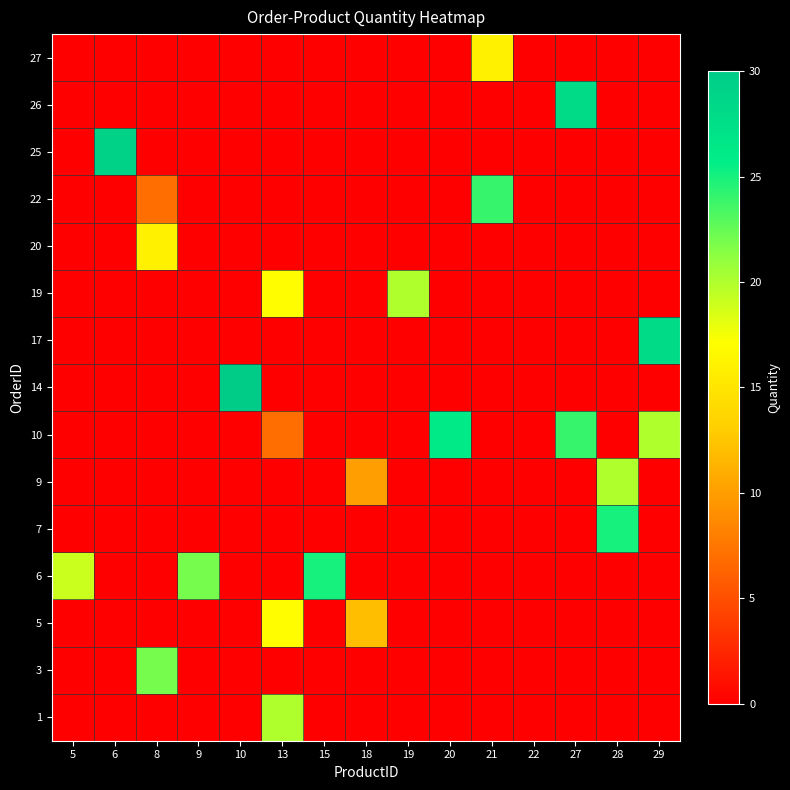

Reading right to left, what are all the values shown in this chart?

row_0: 29=0	28=0	27=0	22=0	21=0	20=0	19=0	18=0	15=0	13=20	10=0	9=0	8=0	6=0	5=0
row_1: 29=0	28=0	27=0	22=0	21=0	20=0	19=0	18=0	15=0	13=0	10=0	9=0	8=22	6=0	5=0
row_2: 29=0	28=0	27=0	22=0	21=0	20=0	19=0	18=12	15=0	13=17	10=0	9=0	8=0	6=0	5=0
row_3: 29=0	28=0	27=0	22=0	21=0	20=0	19=0	18=0	15=25	13=0	10=0	9=22	8=0	6=0	5=19
row_4: 29=0	28=25	27=0	22=0	21=0	20=0	19=0	18=0	15=0	13=0	10=0	9=0	8=0	6=0	5=0
row_5: 29=0	28=20	27=0	22=0	21=0	20=0	19=0	18=10	15=0	13=0	10=0	9=0	8=0	6=0	5=0
row_6: 29=20	28=0	27=24	22=0	21=0	20=26	19=0	18=0	15=0	13=7	10=0	9=0	8=0	6=0	5=0
row_7: 29=0	28=0	27=0	22=0	21=0	20=0	19=0	18=0	15=0	13=0	10=30	9=0	8=0	6=0	5=0
row_8: 29=28	28=0	27=0	22=0	21=0	20=0	19=0	18=0	15=0	13=0	10=0	9=0	8=0	6=0	5=0
row_9: 29=0	28=0	27=0	22=0	21=0	20=0	19=20	18=0	15=0	13=17	10=0	9=0	8=0	6=0	5=0
row_10: 29=0	28=0	27=0	22=0	21=0	20=0	19=0	18=0	15=0	13=0	10=0	9=0	8=16	6=0	5=0
row_11: 29=0	28=0	27=0	22=0	21=24	20=0	19=0	18=0	15=0	13=0	10=0	9=0	8=7	6=0	5=0
row_12: 29=0	28=0	27=0	22=0	21=0	20=0	19=0	18=0	15=0	13=0	10=0	9=0	8=0	6=29	5=0
row_13: 29=0	28=0	27=28	22=0	21=0	20=0	19=0	18=0	15=0	13=0	10=0	9=0	8=0	6=0	5=0
row_14: 29=0	28=0	27=0	22=0	21=16	20=0	19=0	18=0	15=0	13=0	10=0	9=0	8=0	6=0	5=0